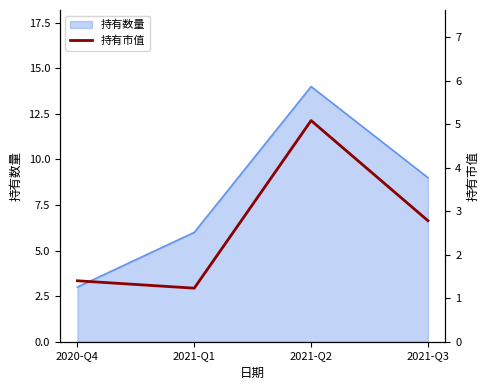

How many values are below 2?

2